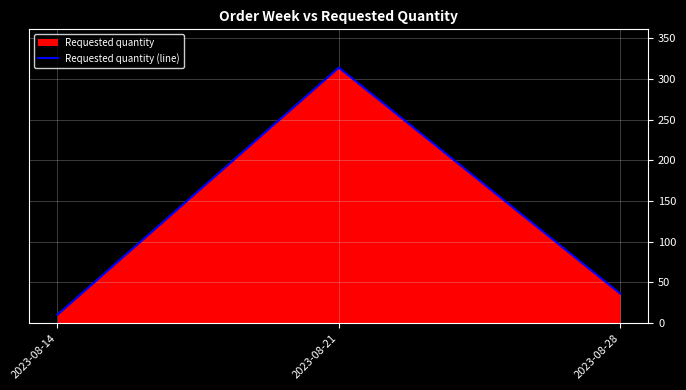

Approximately how many times larger is the value at 2023-08-28 compared to 2023-08-21?

0.1